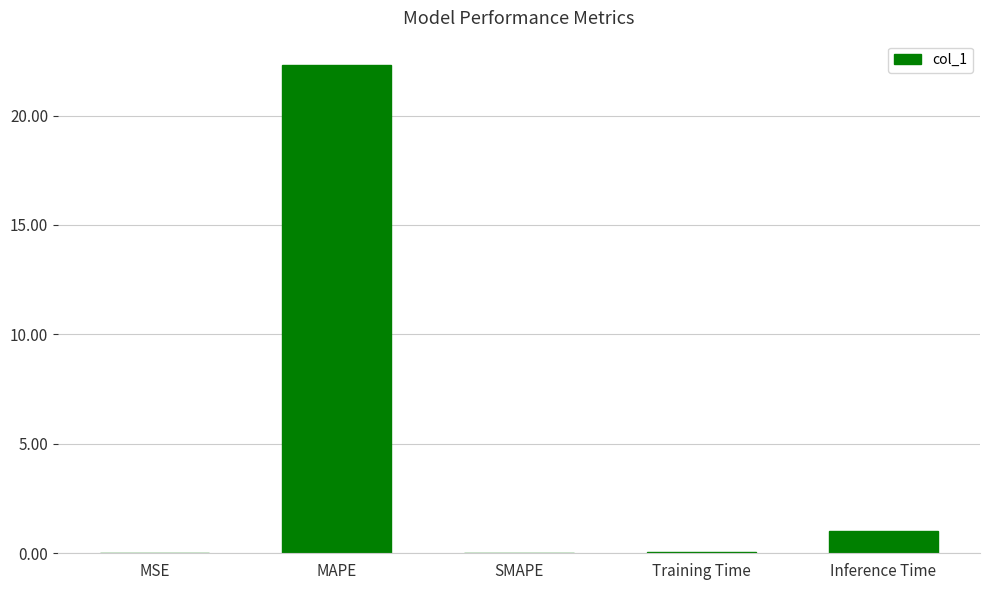

What is the difference between the values at Training Time and Inference Time?

1.0